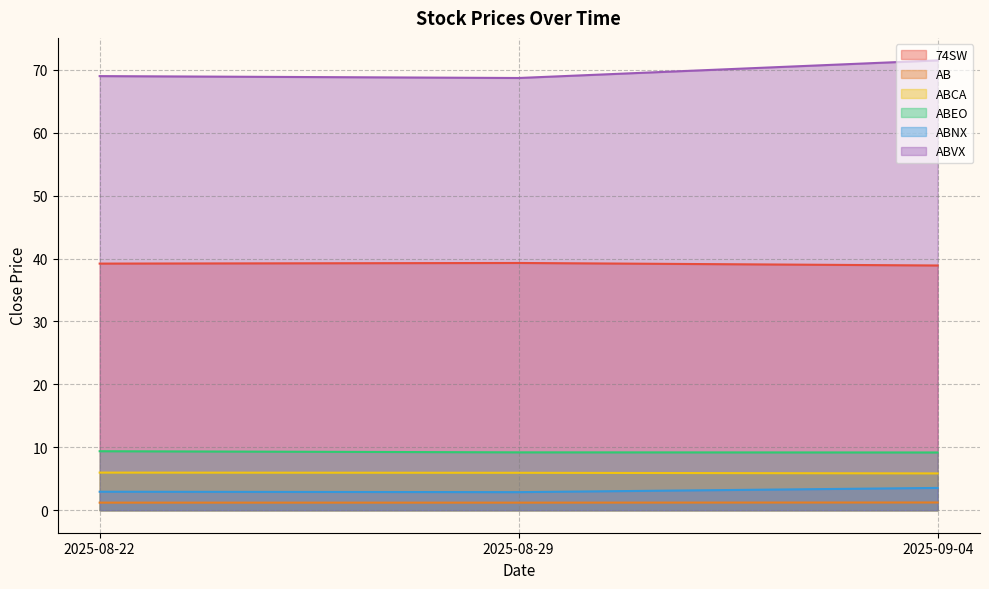

What is the total value across all series at 2025-09-04?

130.2